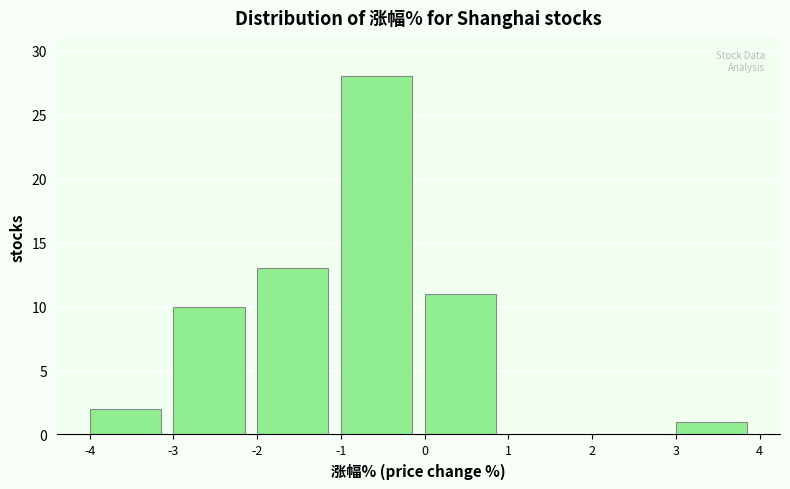

What is the height of the bar covering -2 to -1 on the x-axis? The values are not printed on the chart, so give them approximately, as read against the axis.

13